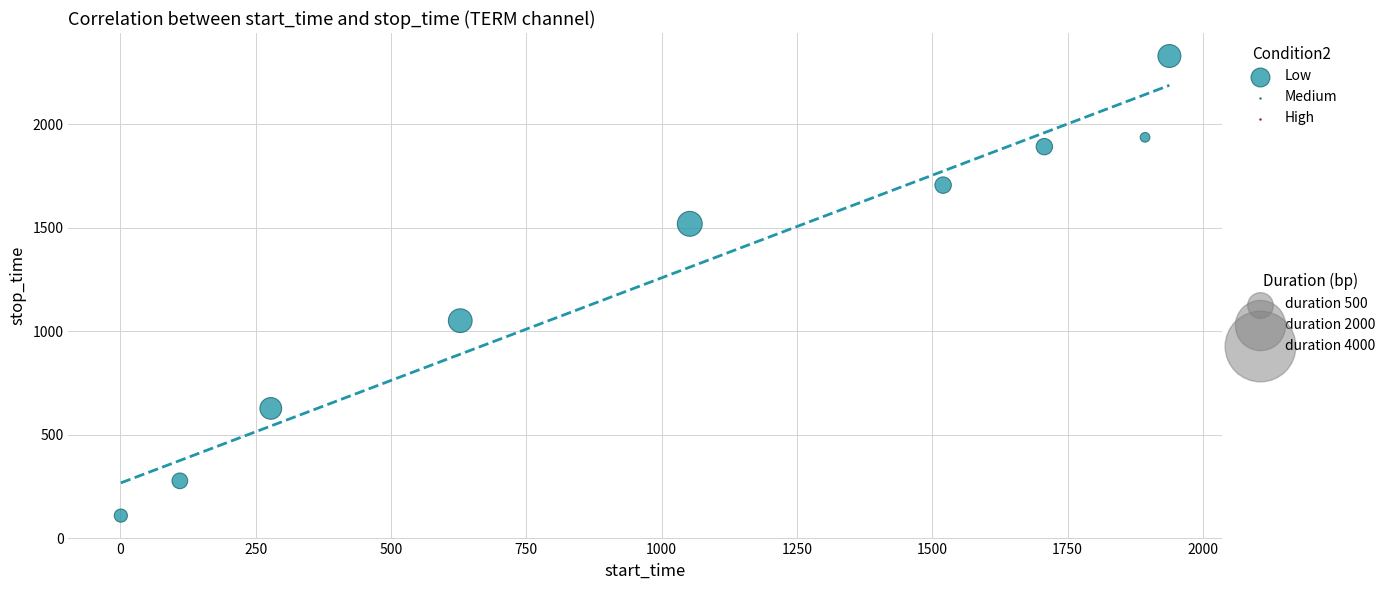

What Y value in the scatter plot is closest to 1219?

1051